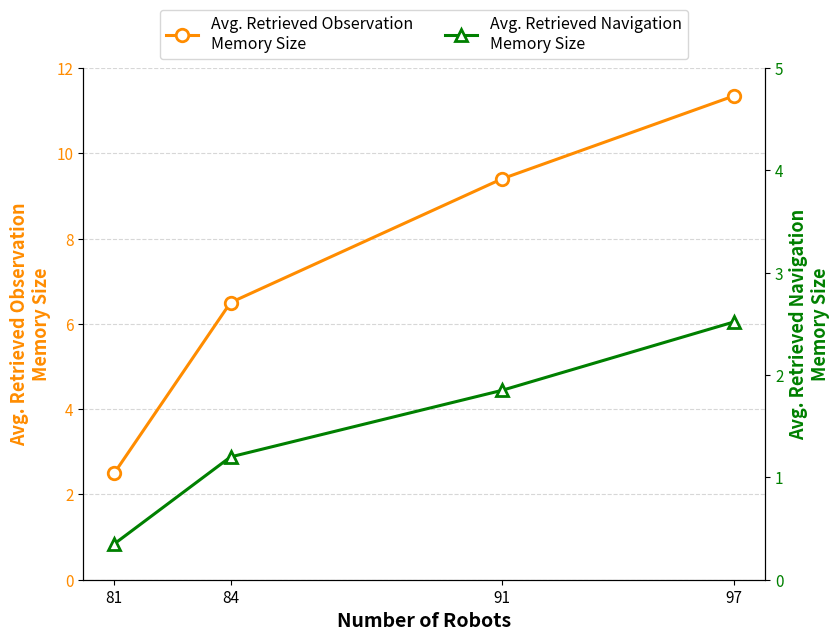

Is the value of Avg. Retrieved Navigation
Memory Size at 91 greater than the value of Avg. Retrieved Observation
Memory Size at 84?

No